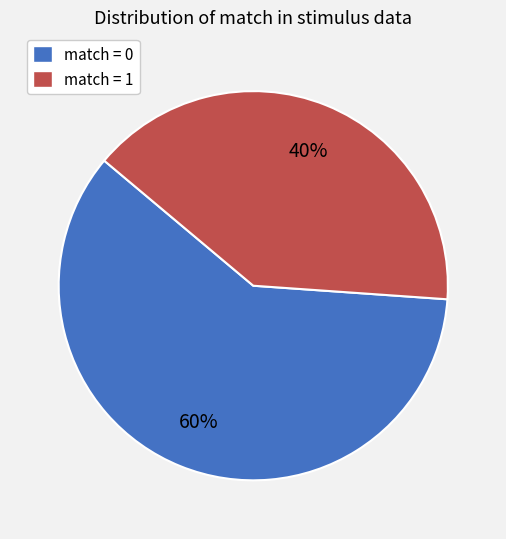

Is there a majority slice in this chart?

Yes